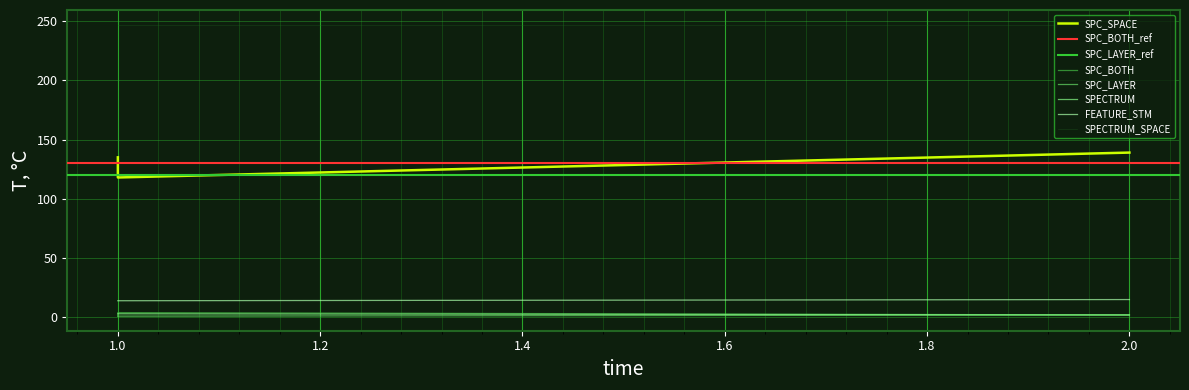

Reading right to left, transcribe all the data shown in this chart.

SPC_BOTH: 2=2	1=4	1=1
SPC_SPACE: 2=139	1=118	1=135
SPC_LAYER: 2=2	1=1	1=1
SPECTRUM: 2=2	1=3	1=3
FEATURE_STM: 2=15	1=14	1=14